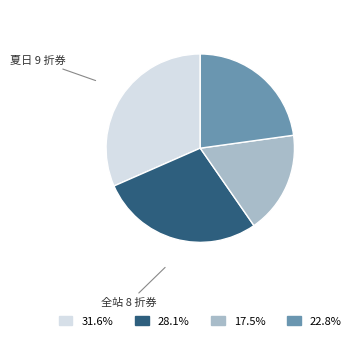

Does any single category account for the majority?

No